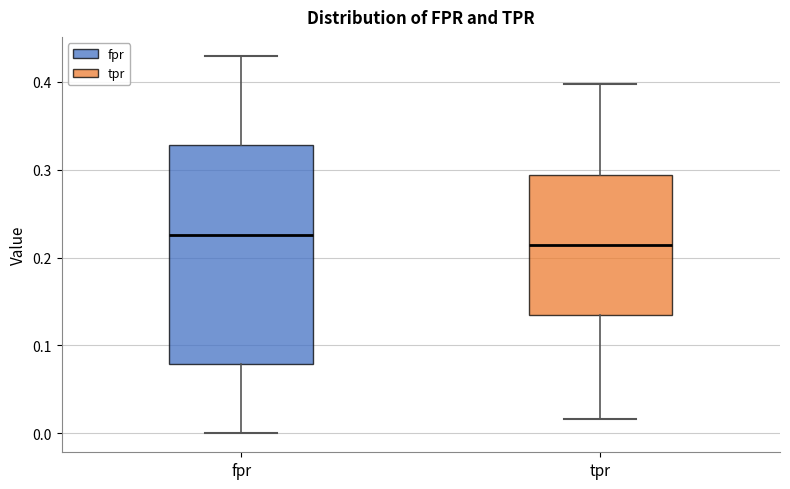

Reading left to right, transcribe this box plot: for each box, give where its median line is, the range the box spans, and where its two whiskers end, as read against the y-axis. The values are not printed on the chart, so give them approximately, as read against the axis.

fpr: median 0.23, box 0.08 to 0.33, whiskers 0.00 to 0.43
tpr: median 0.21, box 0.13 to 0.29, whiskers 0.02 to 0.40